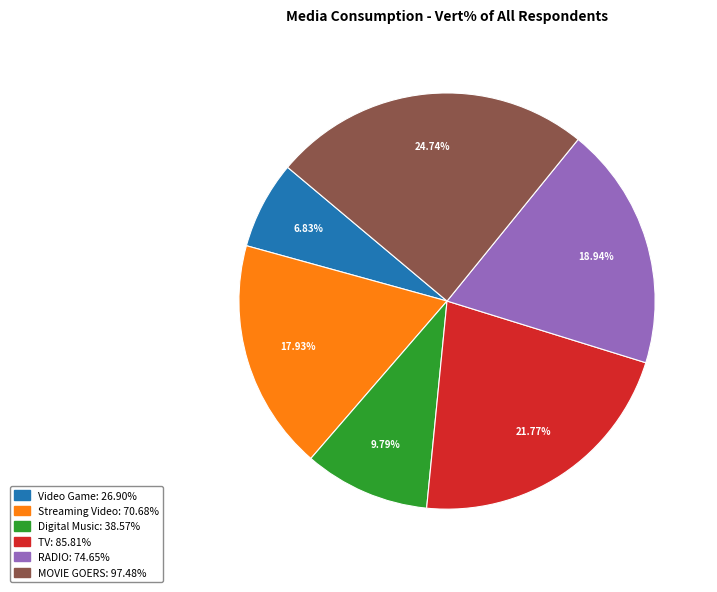

True or false: Streaming Video accounts for 18% of the total.

True